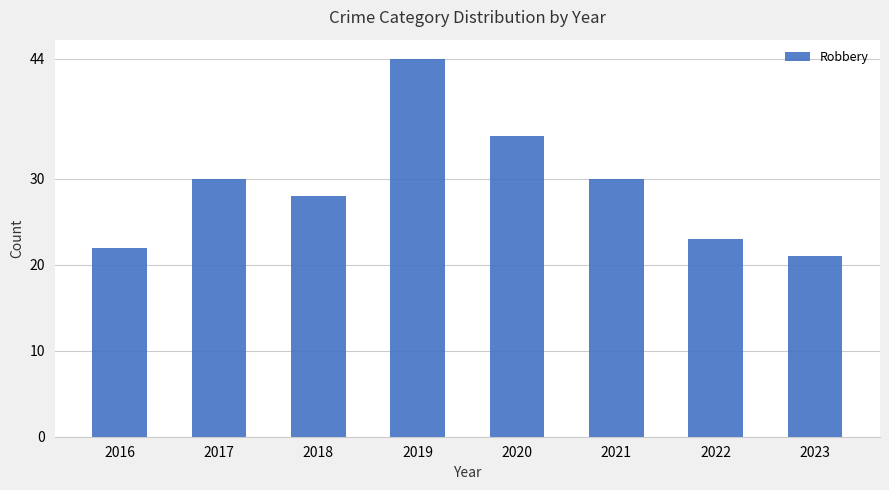

What is the average value?

29